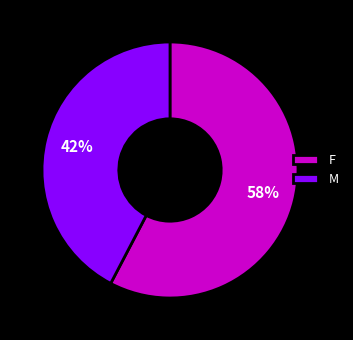

How many segments does this pie chart have?

2